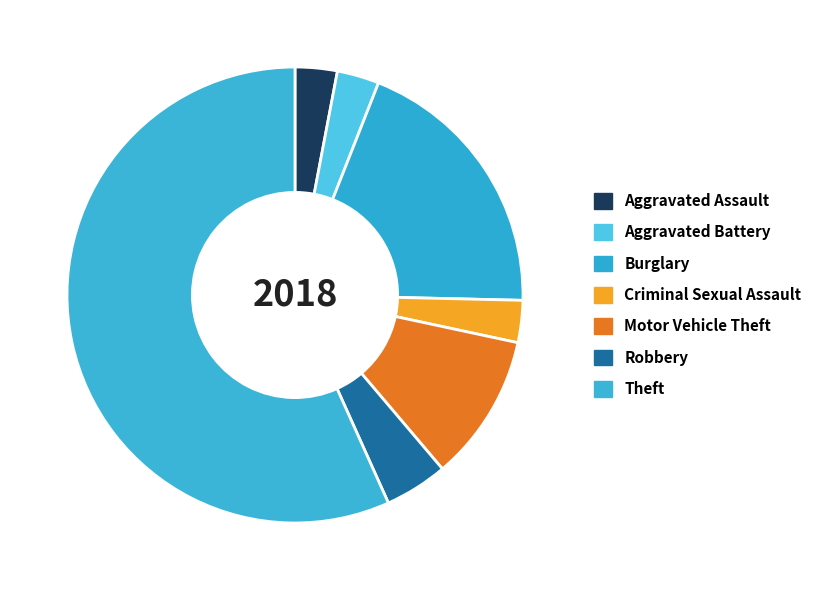

Count the number of slices in the pie.

7